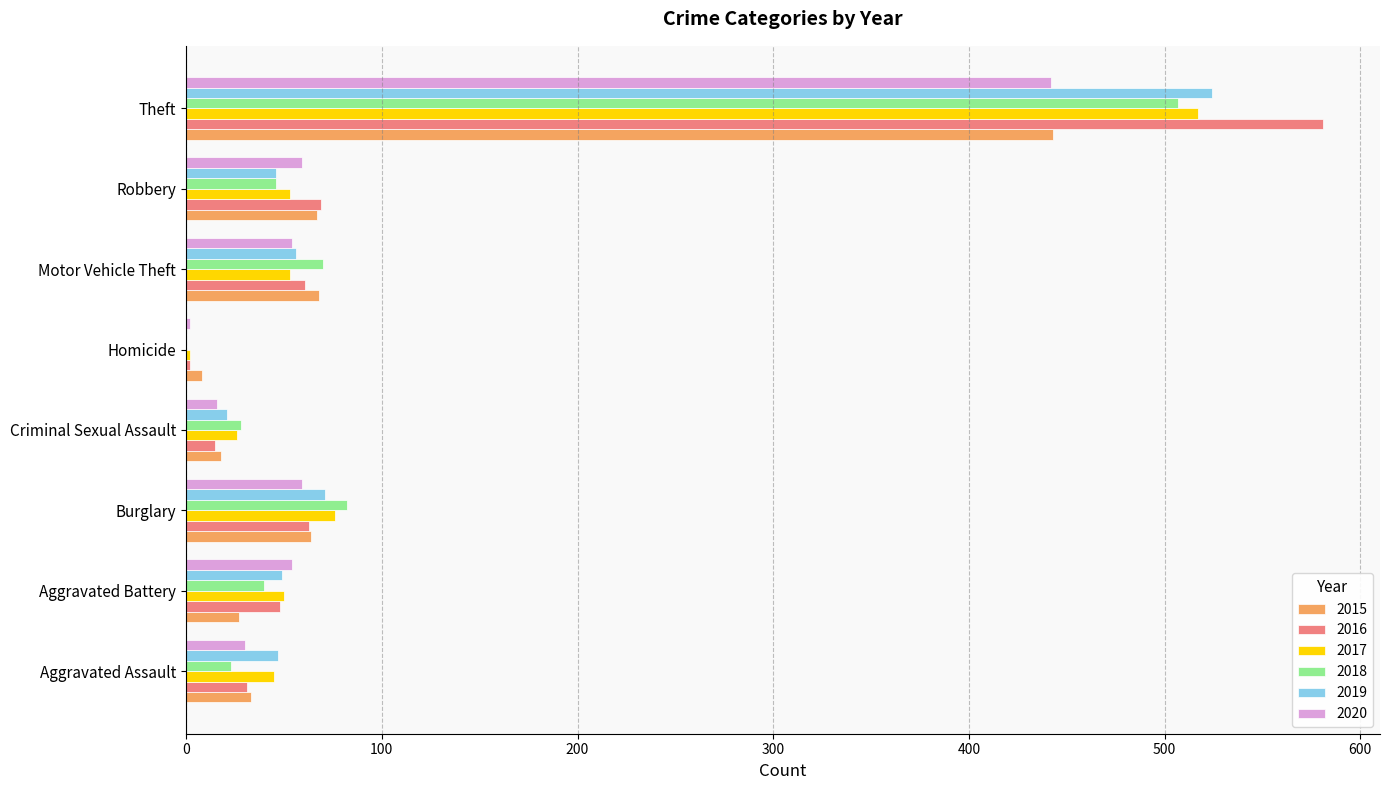

What is the sum of all 2019 values?

814